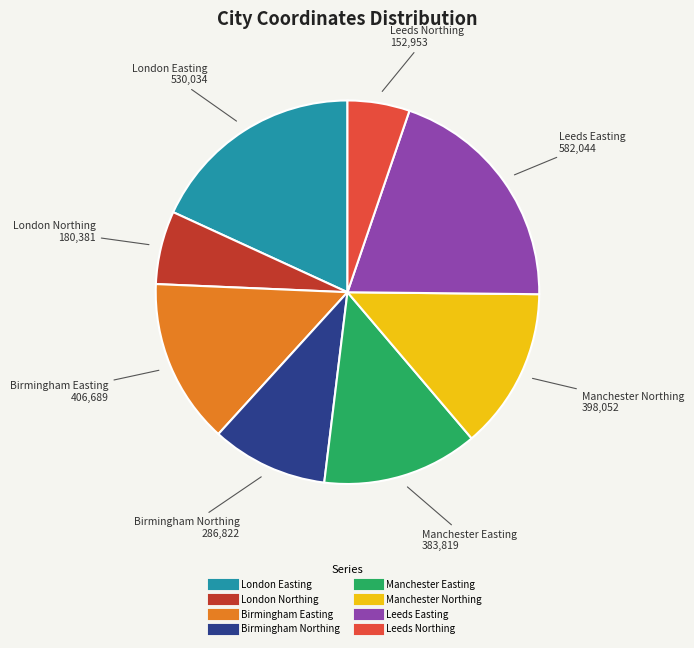

Is Birmingham Northing the majority of the pie?

No